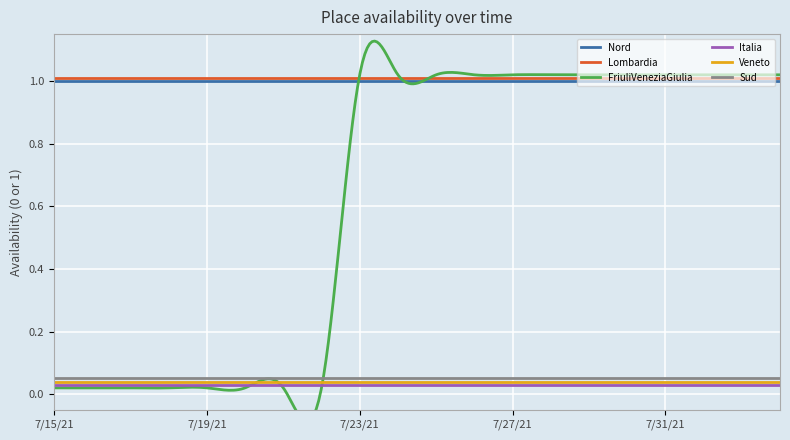

How many lines are shown in the chart?

6